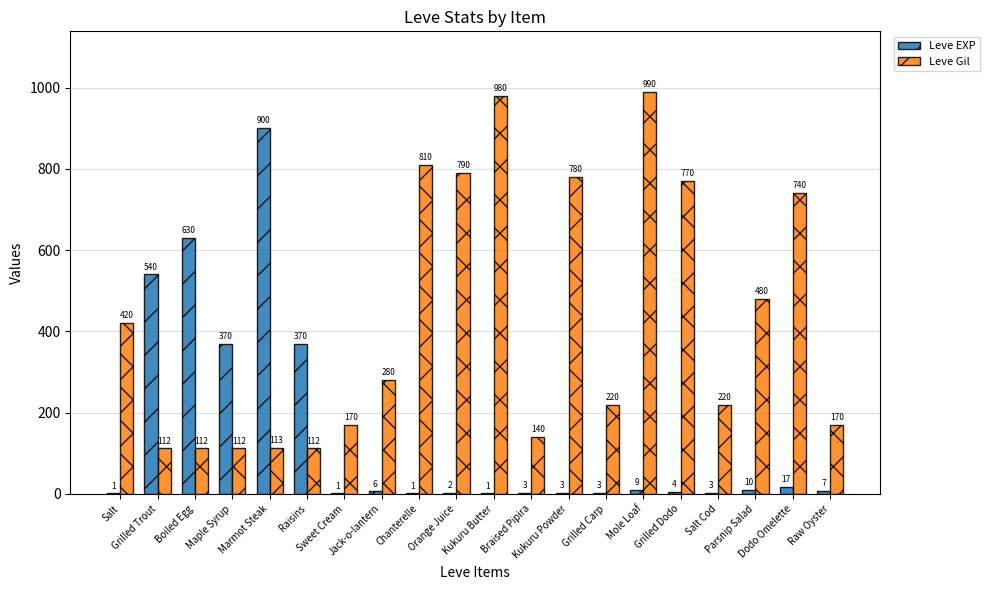

What is the sum of the Leve EXP values at Salt Cod and Kukuru Butter?

4